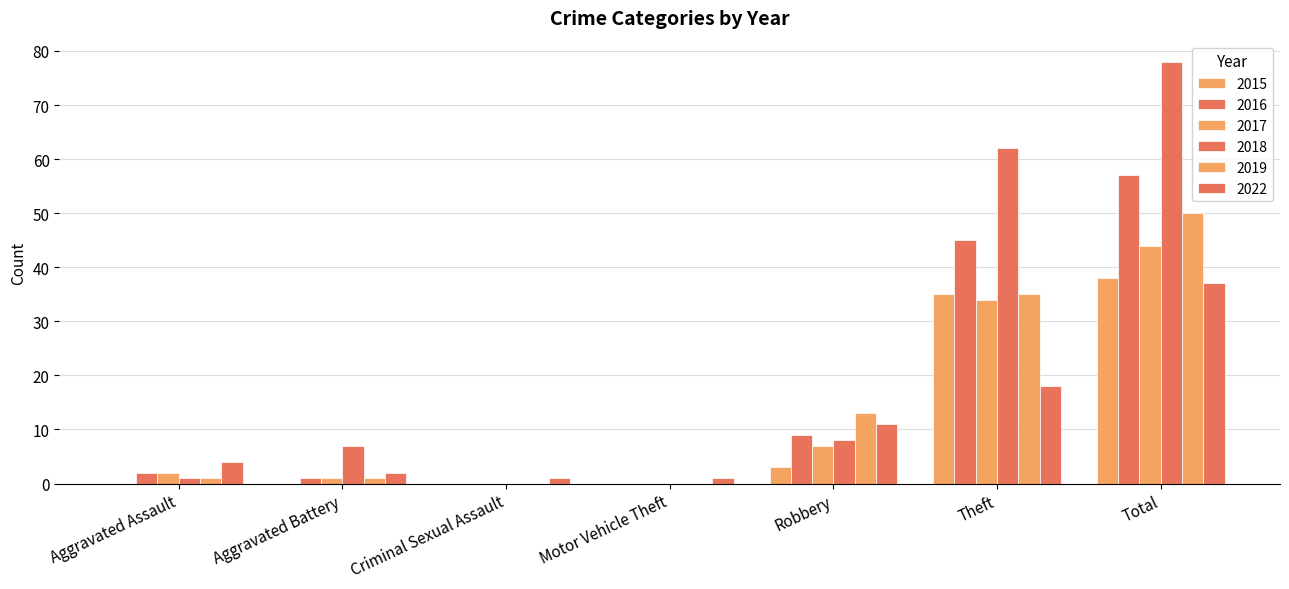

What is the sum of all 2016 values?

114